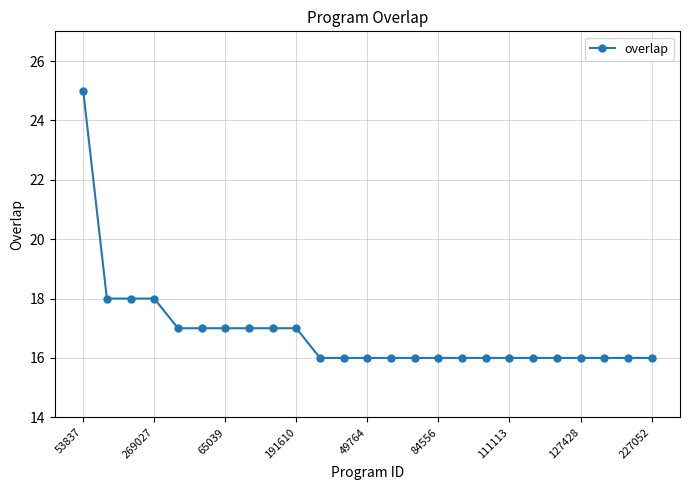

How many lines are shown in the chart?

1